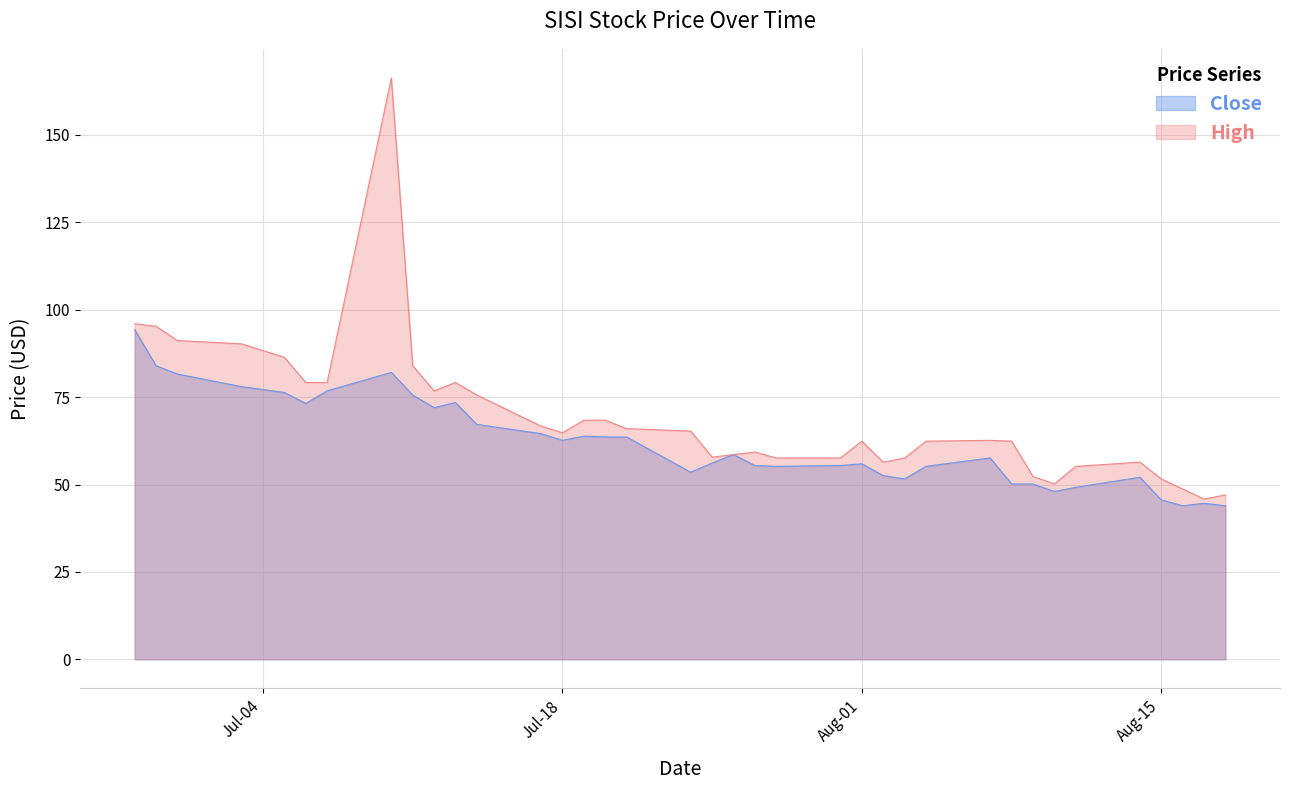

Where is Close nearest to the value 69?

2023-07-14